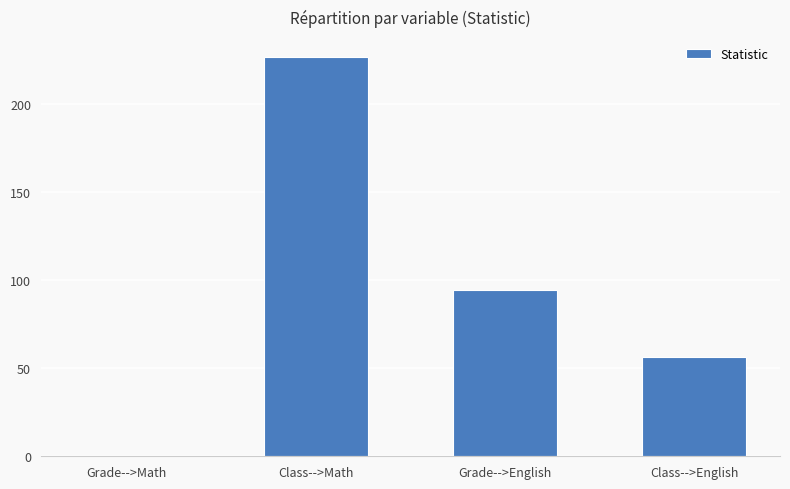

What value does the data have at Grade-->English?

94.4